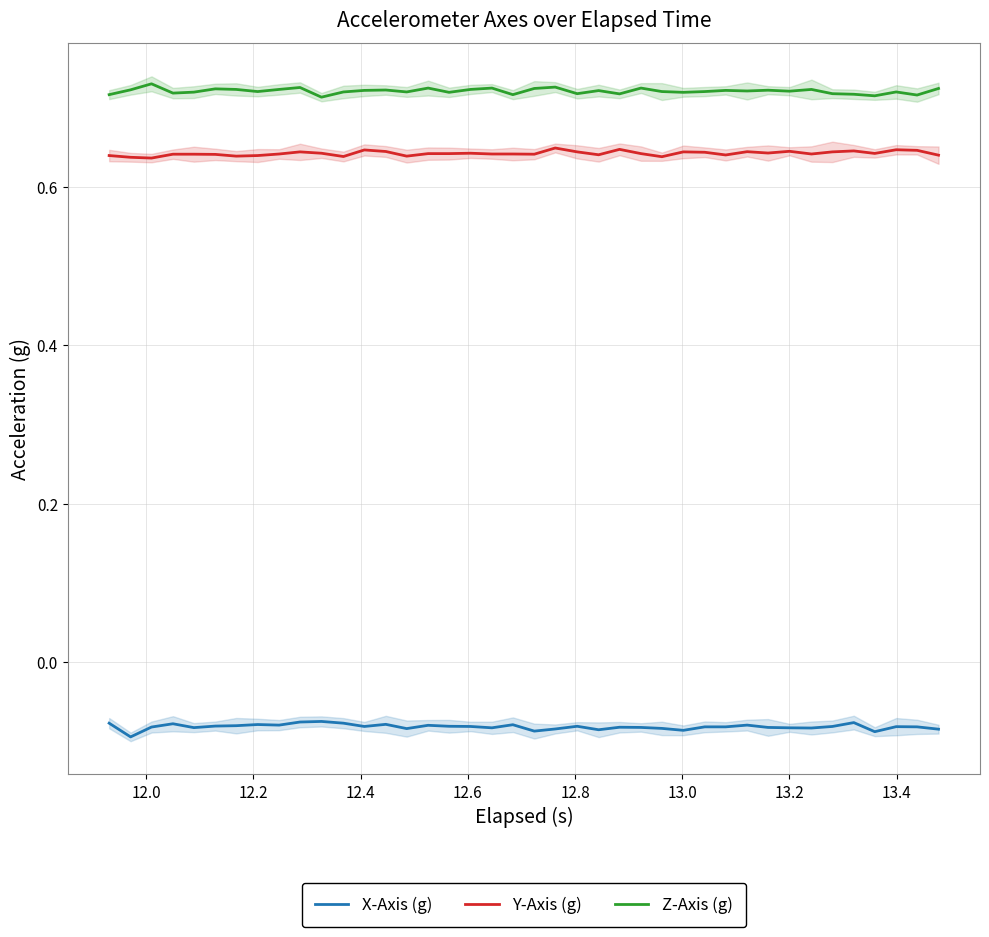

True or false: X-Axis (g) and Y-Axis (g) cross at least once.

False